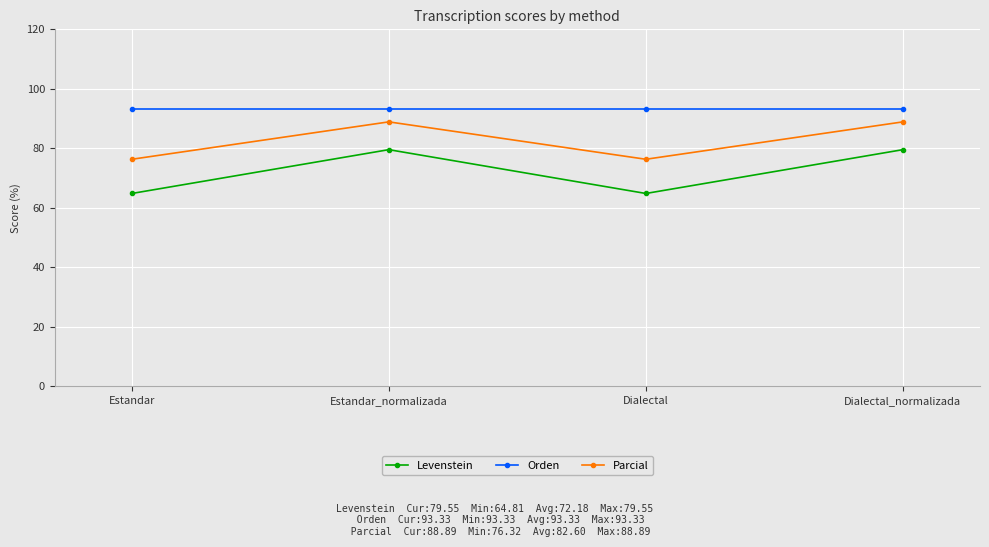

Where is the first local maximum for Levenstein?

Estandar_normalizada